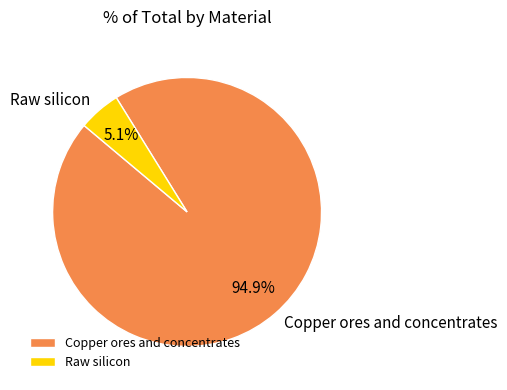

Combined, what portion of the pie is Copper ores and concentrates and Raw silicon?

100.0%